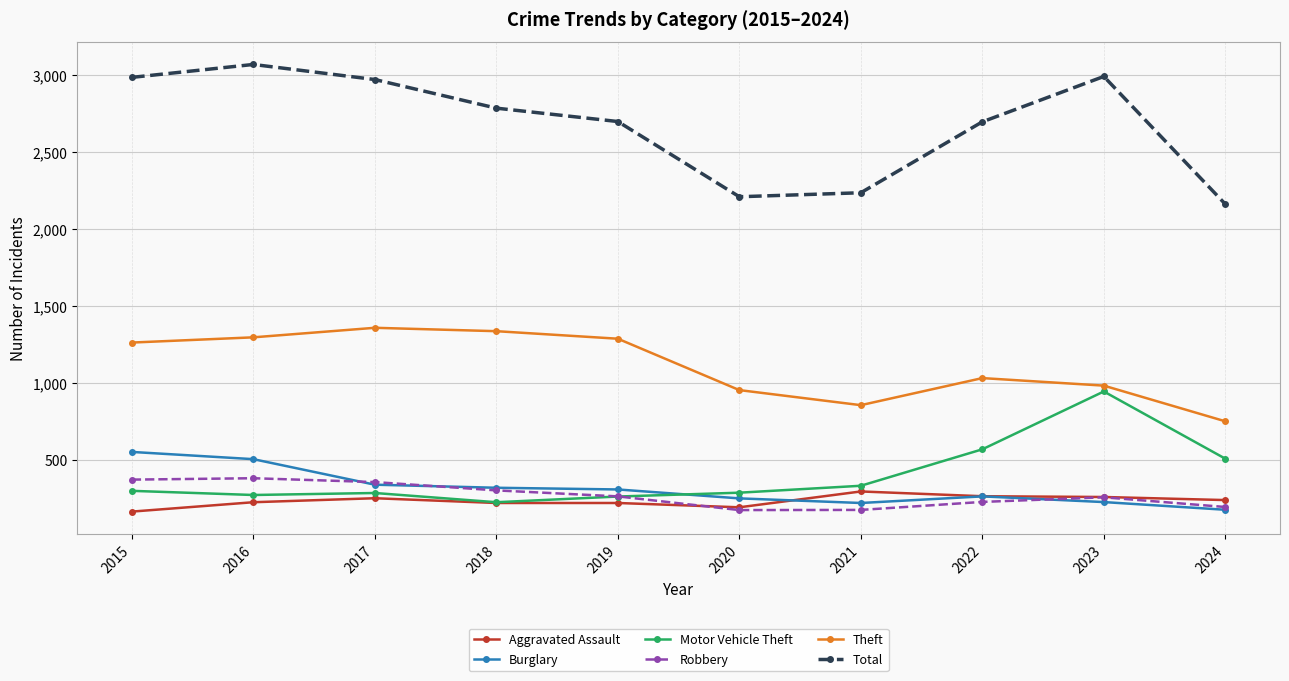

Rank the series at 2015 from lowest to highest value.

Aggravated Assault, Motor Vehicle Theft, Robbery, Burglary, Theft, Total